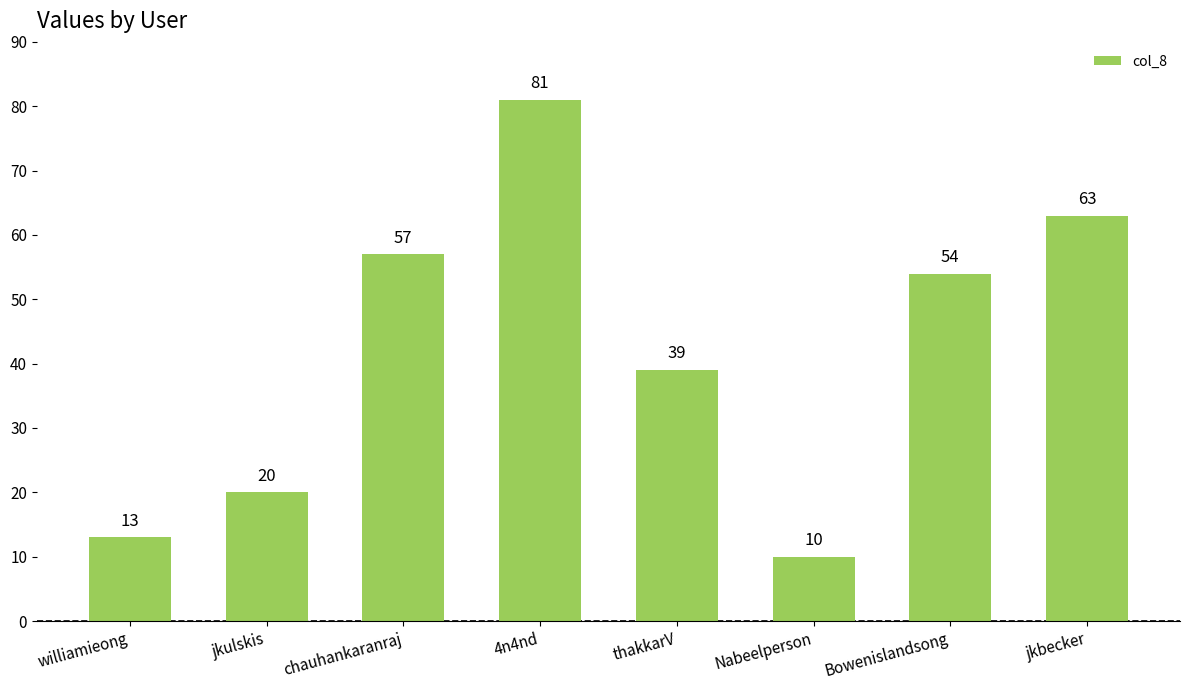

Count the number of categories in the chart.

8